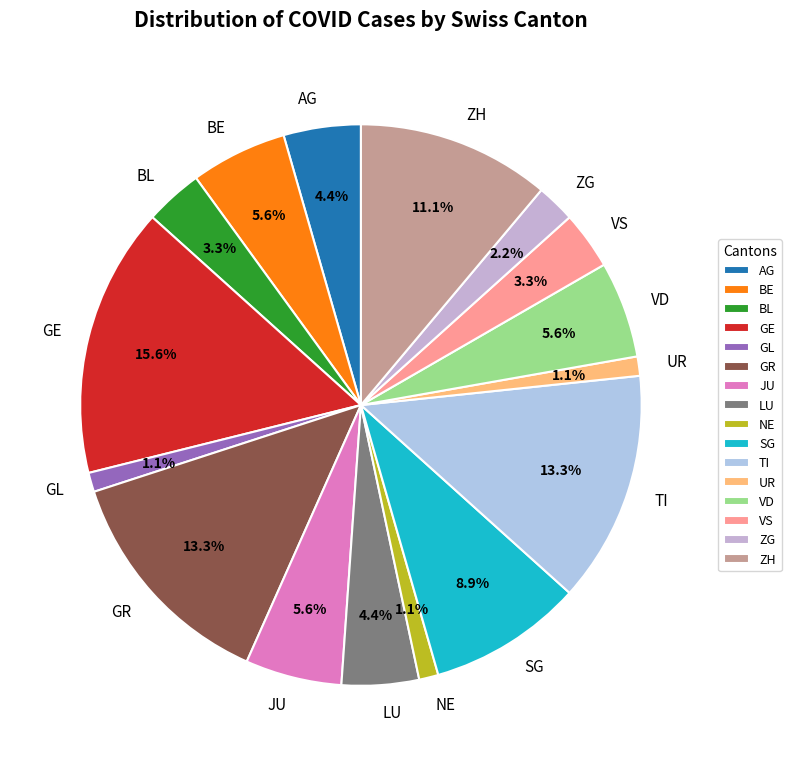

Count the number of slices in the pie.

16